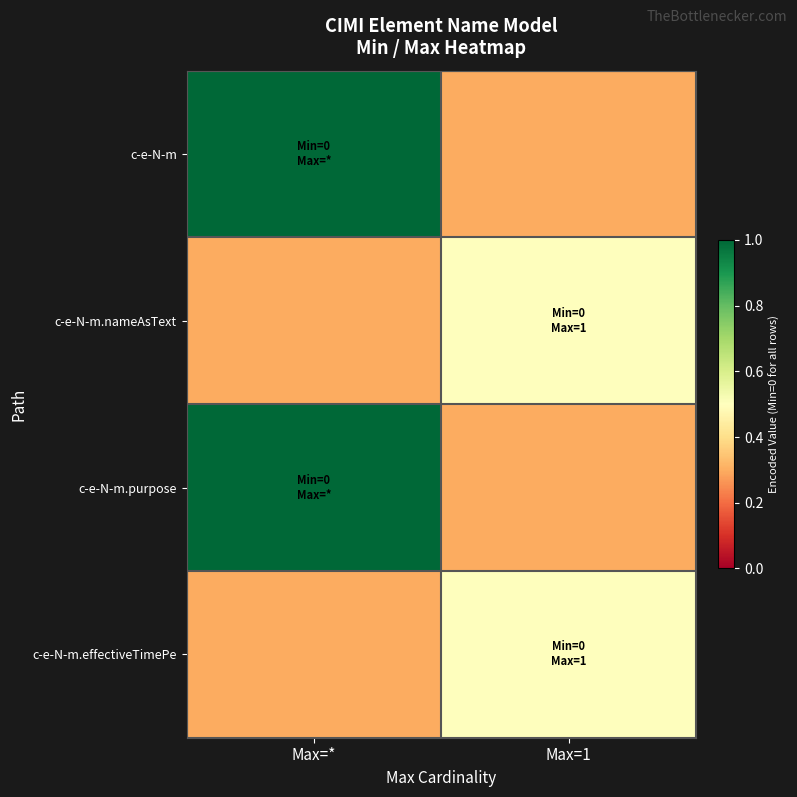

Rank the series at Max=1 from lowest to highest value.

c-e-N-m, c-e-N-m.purpose, c-e-N-m.nameAsText, c-e-N-m.effectiveTimePe